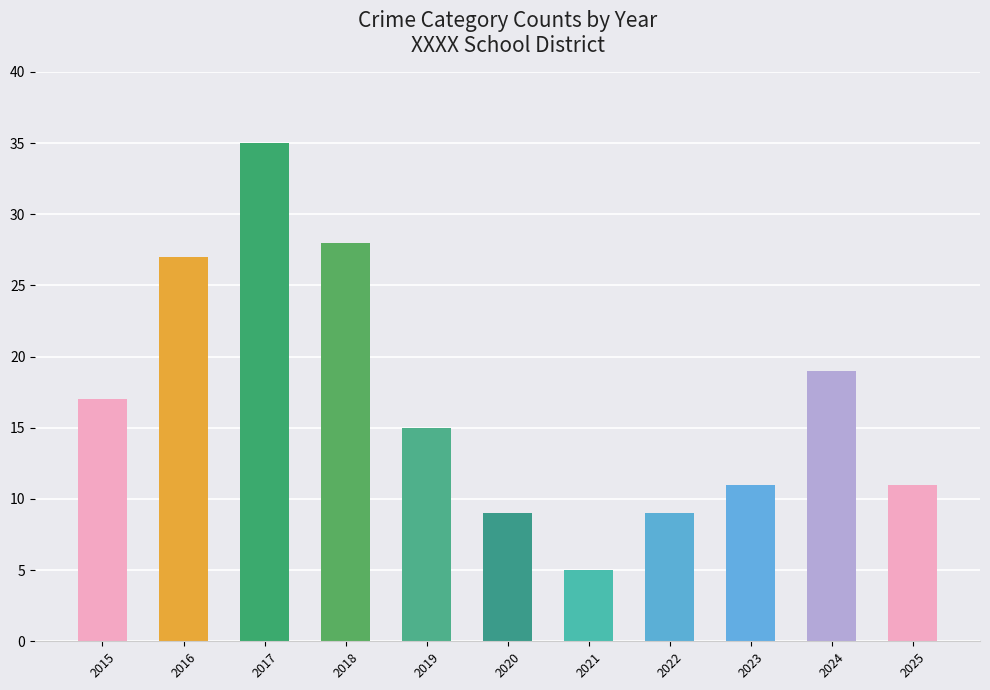

What is the difference between the values at 2023 and 2016?

16